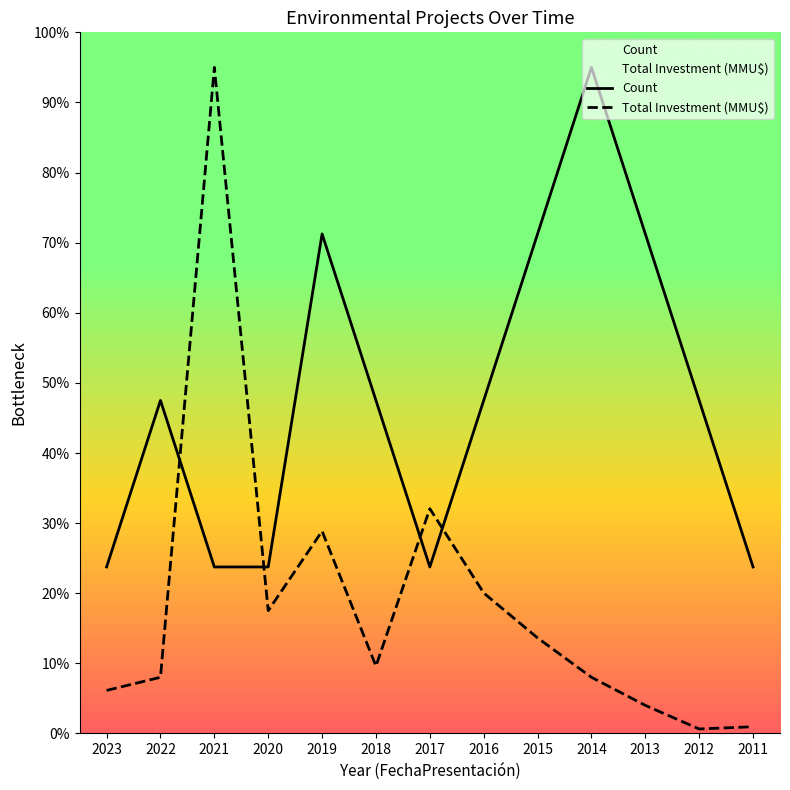

What is the sum of all Count values?

617.5